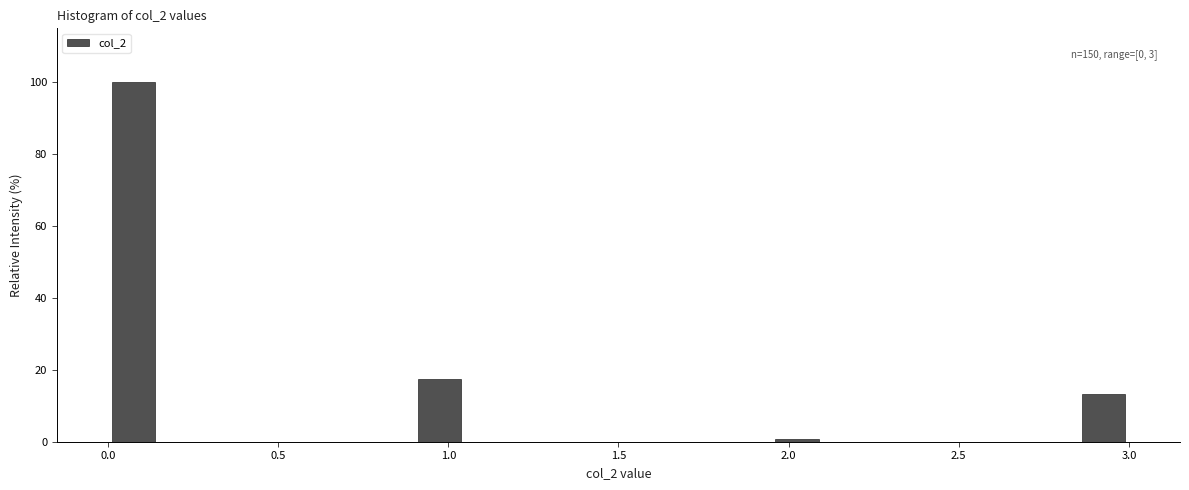

Read against the x-axis, roughly where is the centre of the tallest bar?

0.10